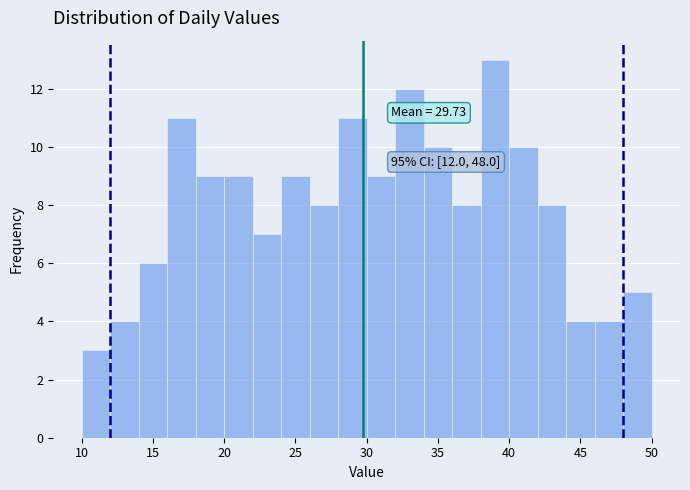

Over which range of the x-axis is the bar tallest?

38 to 40